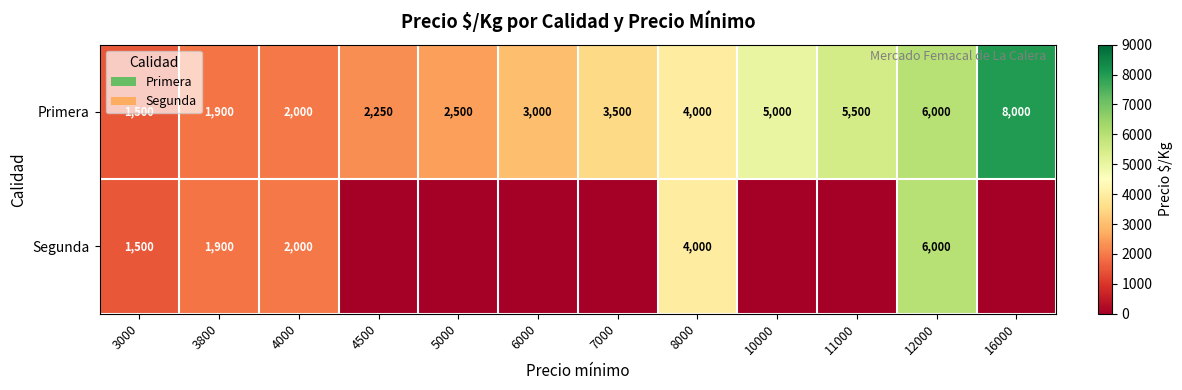

What is the difference between the maximum and minimum values in the Primera series?

6500